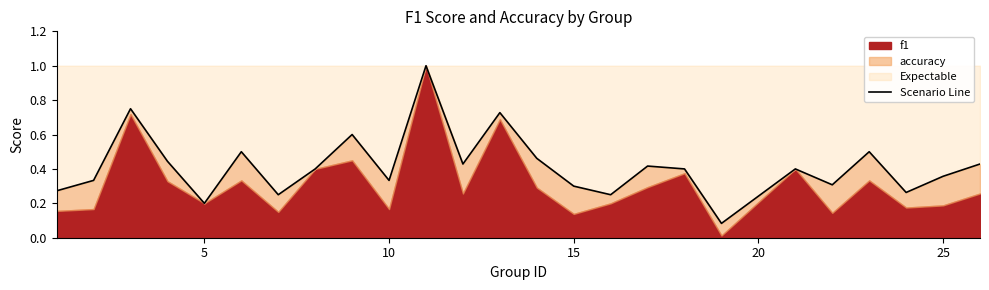

What is the average value?

0.4